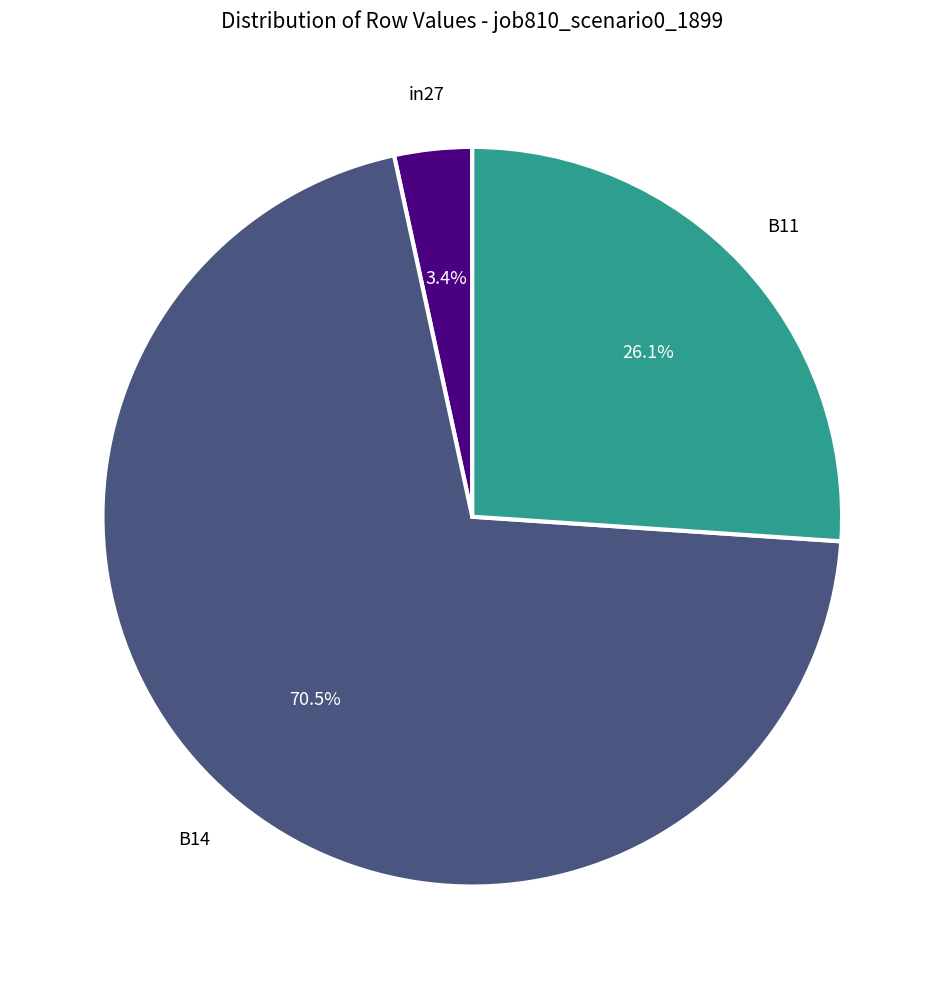

Which slice is the largest?

B14